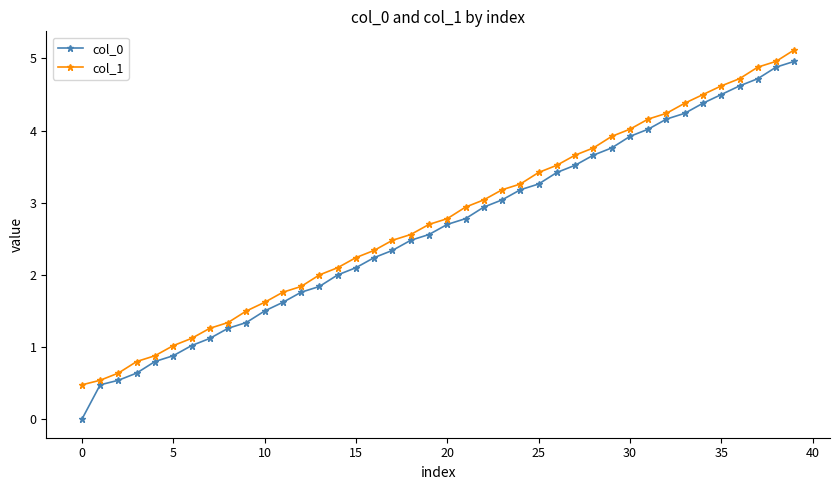

What is the highest value of the col_1 series?

5.1